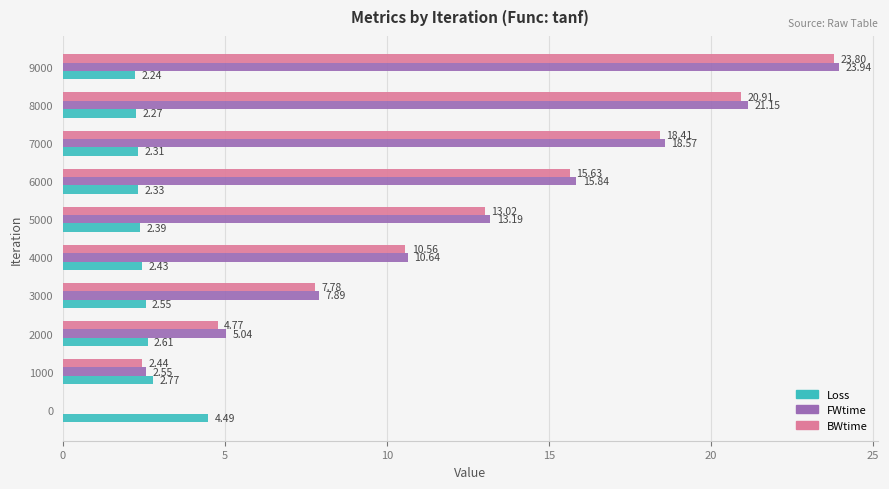

At which category is the sum across all series the highest?

9000